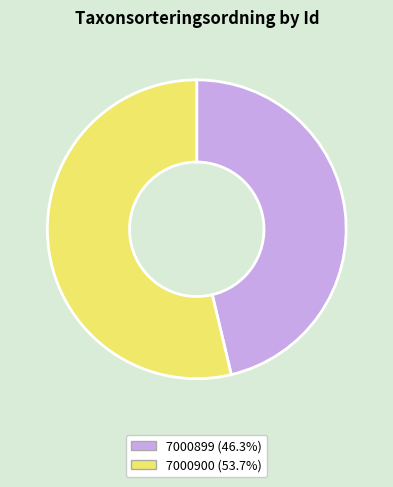

Is 7000899 the majority of the pie?

No